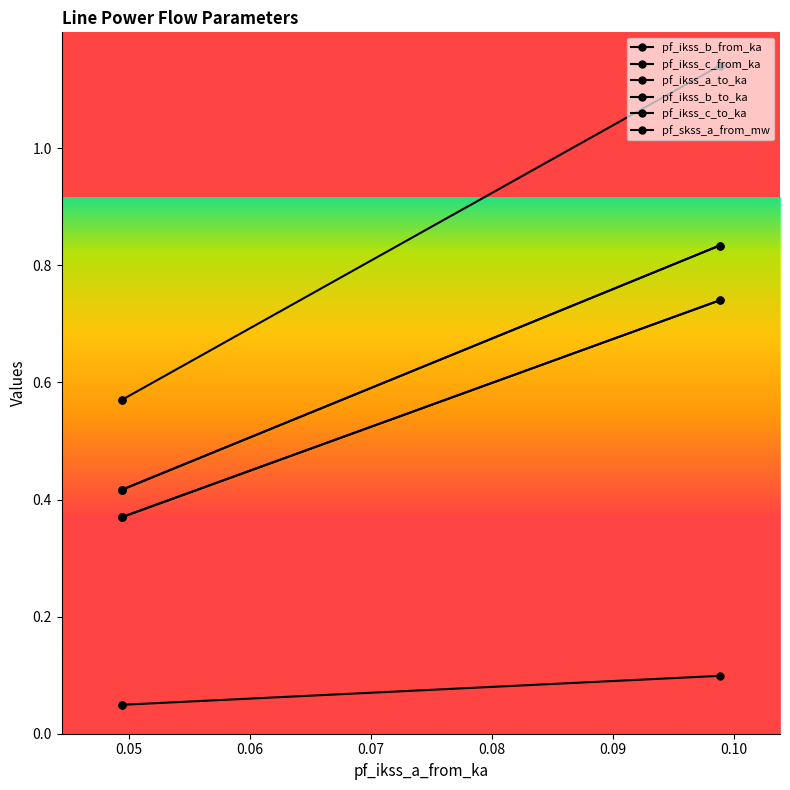

Which series changed the most between Line_0 and Line_2?

pf_skss_a_from_mw